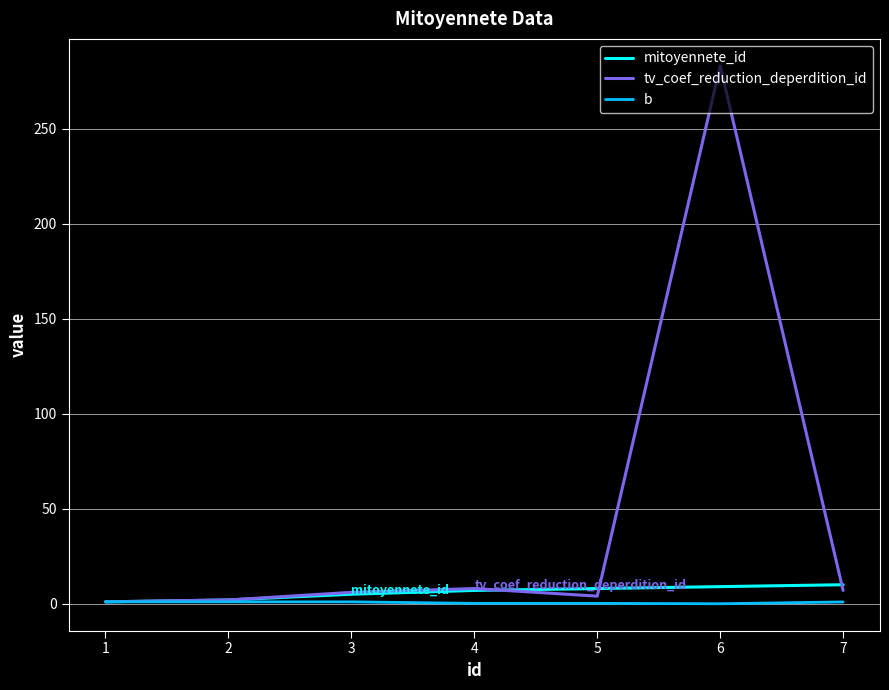

True or false: mitoyennete_id has a value of 10.0 at 7.

True